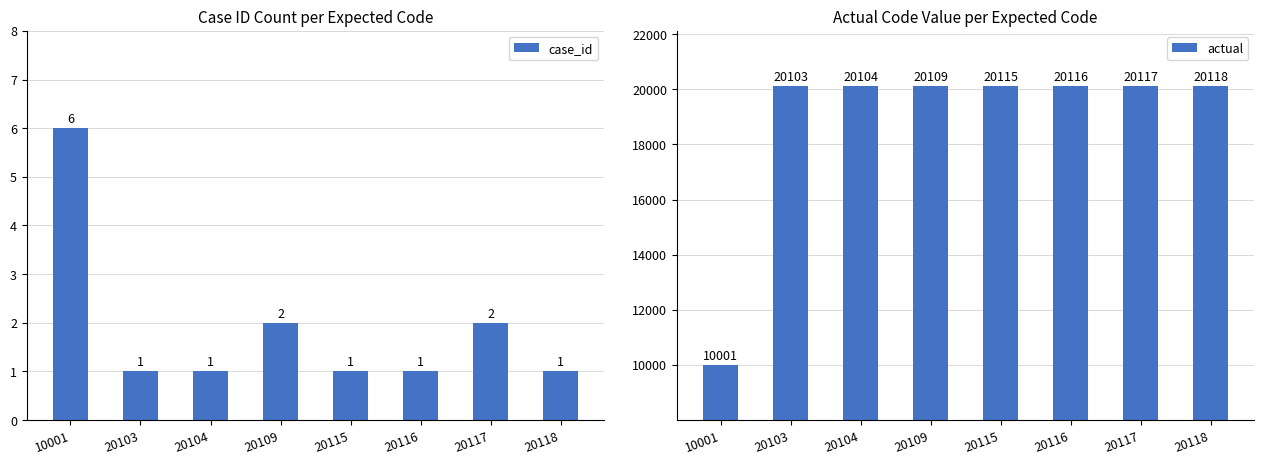

What is the difference between the maximum and minimum values in the case_id series?

5